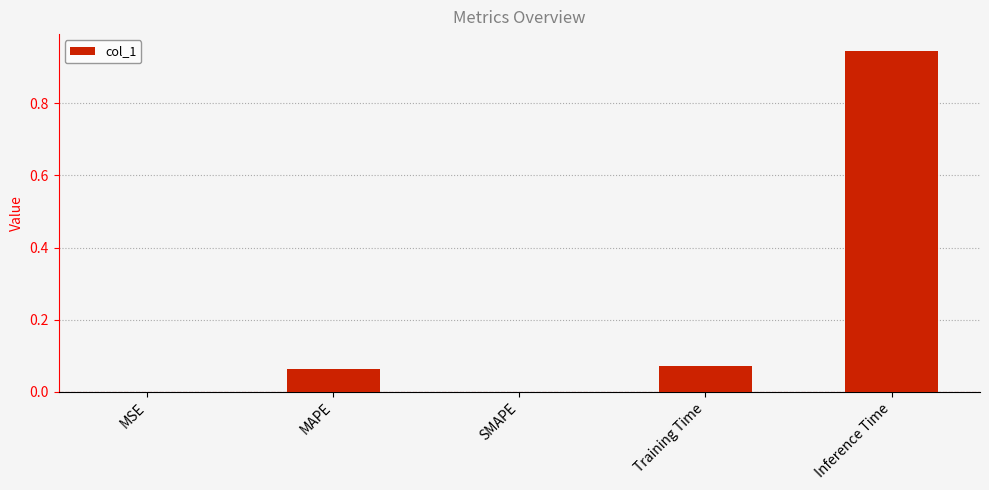

The value at Inference Time is 0.6. True or false?

False